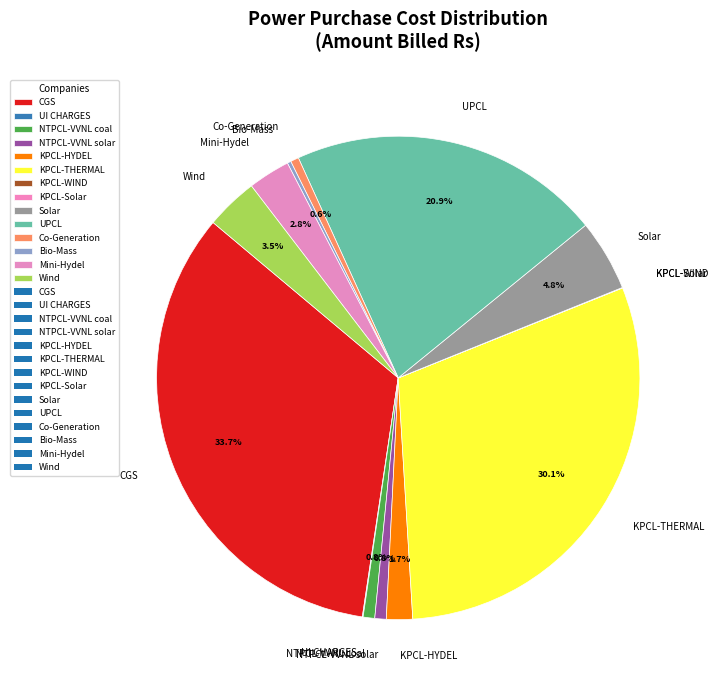

Which has a higher value, Co-Generation or Mini-Hydel?

Mini-Hydel